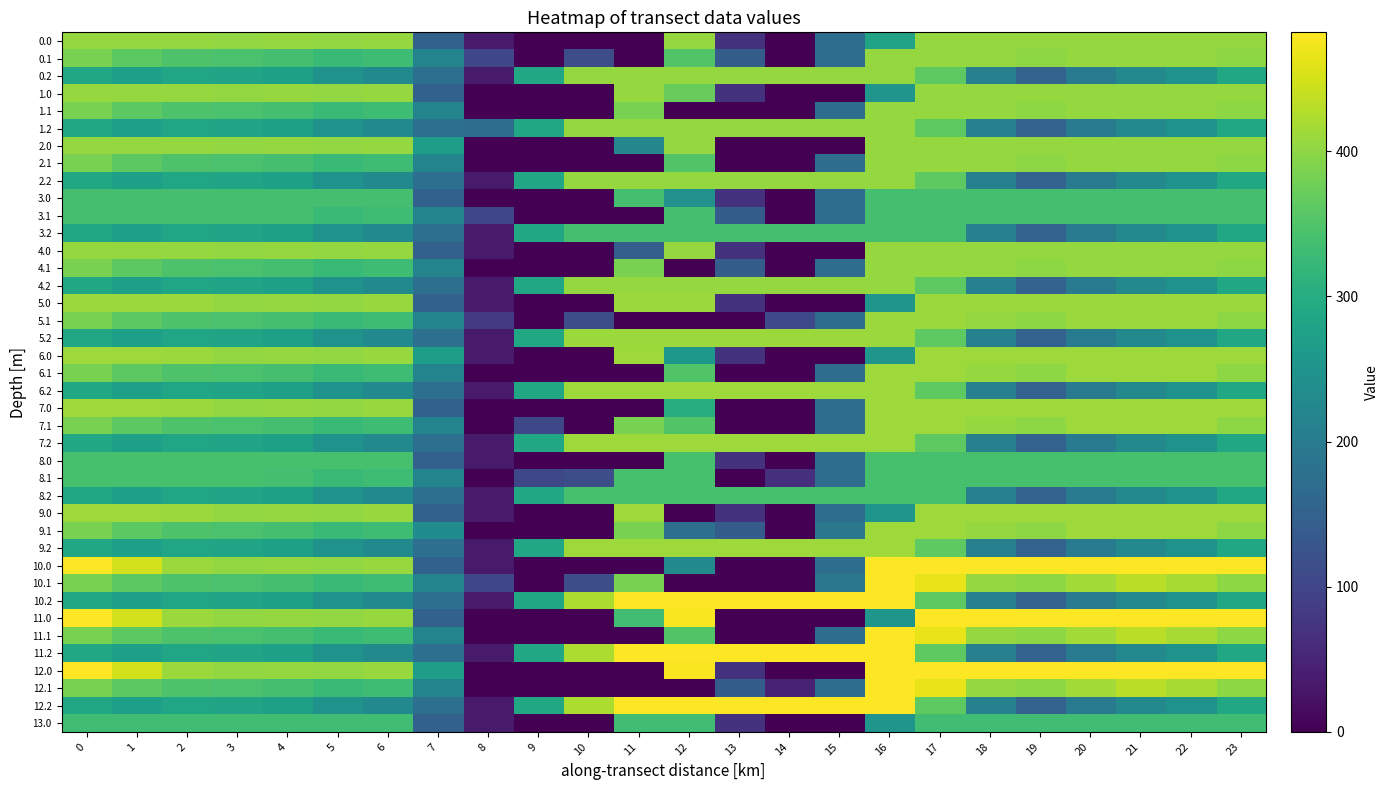

What is the total value across all series at 13?

6797.6